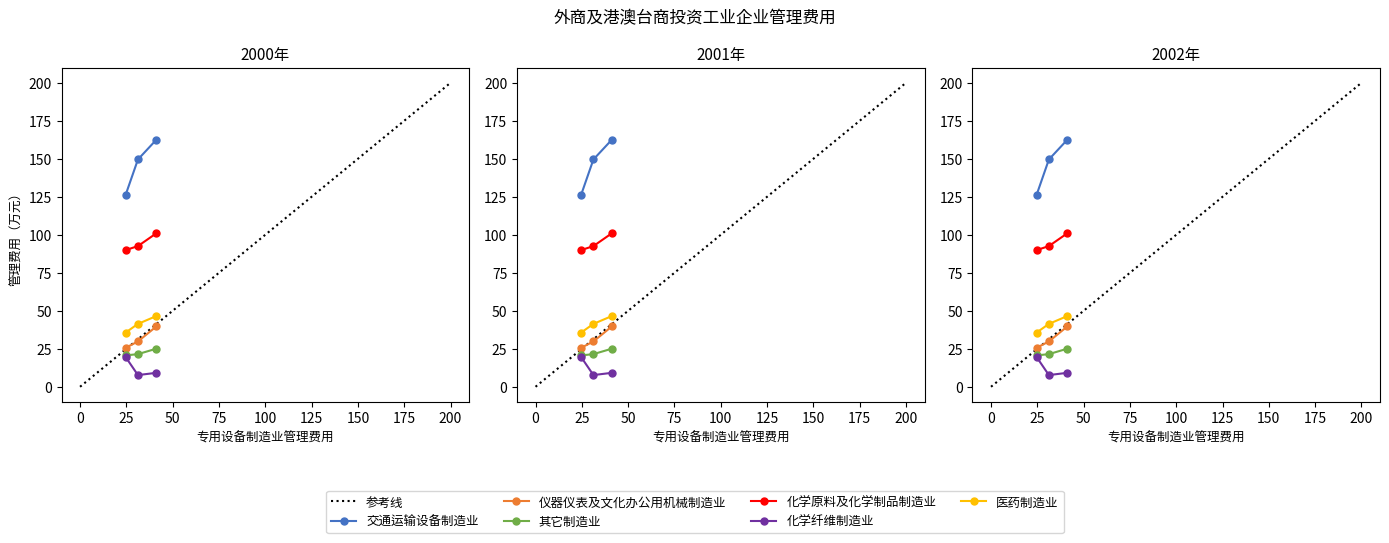

The value of 交通运输设备制造业 at 2002年 is 254.0. True or false?

False